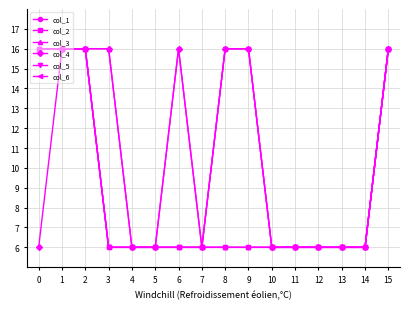

Reading right to left, transcribe all the data shown in this chart.

col_1: 15=16	14=6	13=6	12=6	11=6	10=6	9=6	8=6	7=6	6=16	5=6	4=6	3=6	2=16	1=16	0=16
col_2: 15=16	14=6	13=6	12=6	11=6	10=6	9=6	8=6	7=6	6=6	5=6	4=6	3=6	2=16	1=16	0=16
col_3: 15=16	14=6	13=6	12=6	11=6	10=6	9=6	8=6	7=6	6=6	5=6	4=6	3=16	2=16	1=16	0=16
col_4: 15=16	14=6	13=6	12=6	11=6	10=6	9=16	8=16	7=6	6=16	5=6	4=6	3=16	2=16	1=16	0=6
col_5: 15=16	14=6	13=6	12=6	11=6	10=6	9=16	8=16	7=6	6=6	5=6	4=6	3=6	2=16	1=16	0=16
col_6: 15=16	14=6	13=6	12=6	11=6	10=6	9=16	8=16	7=6	6=6	5=6	4=6	3=6	2=16	1=16	0=16